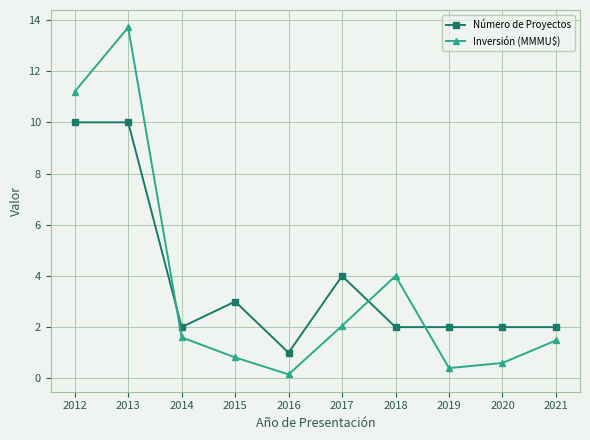

What are all the series names shown in the legend?

Número de Proyectos, Inversión (MMMU$)